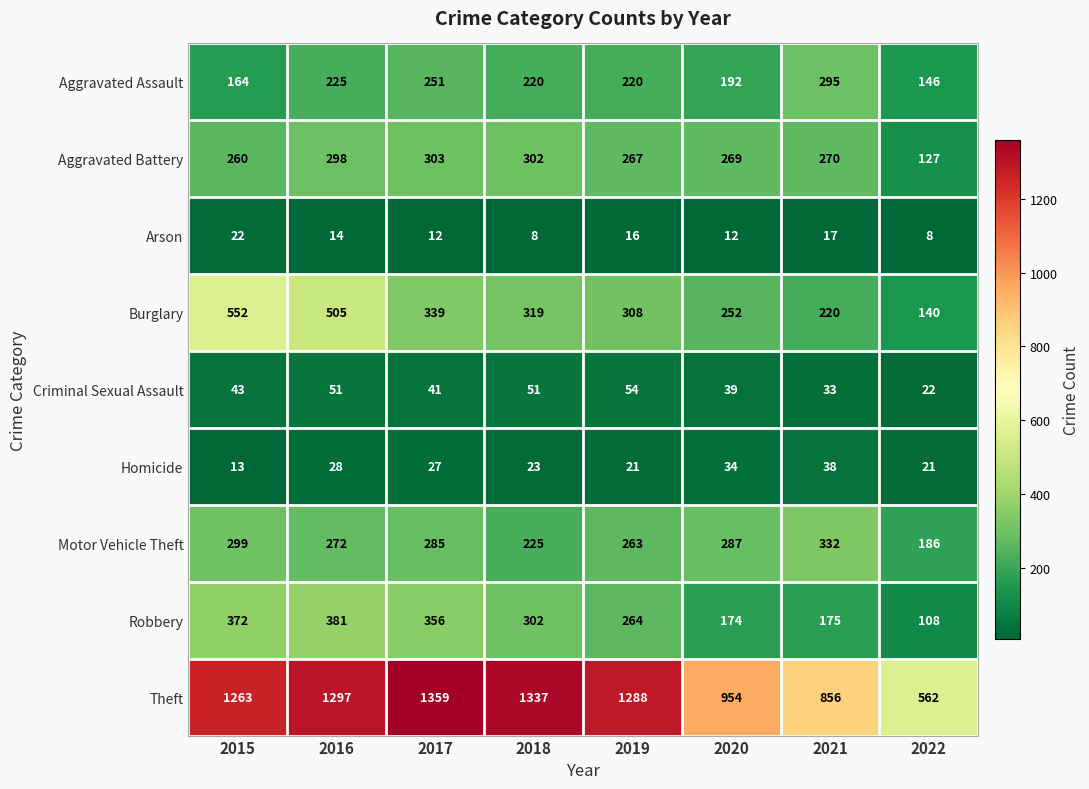

What is the difference between the maximum and minimum values in the Aggravated Battery series?

176